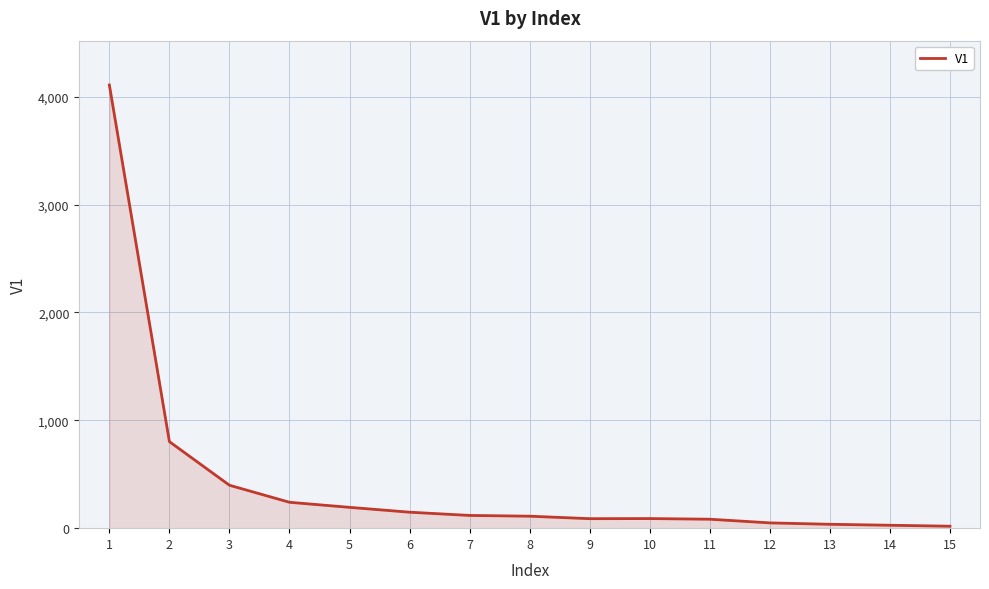

Is it true that the value at 3 is 207?

False